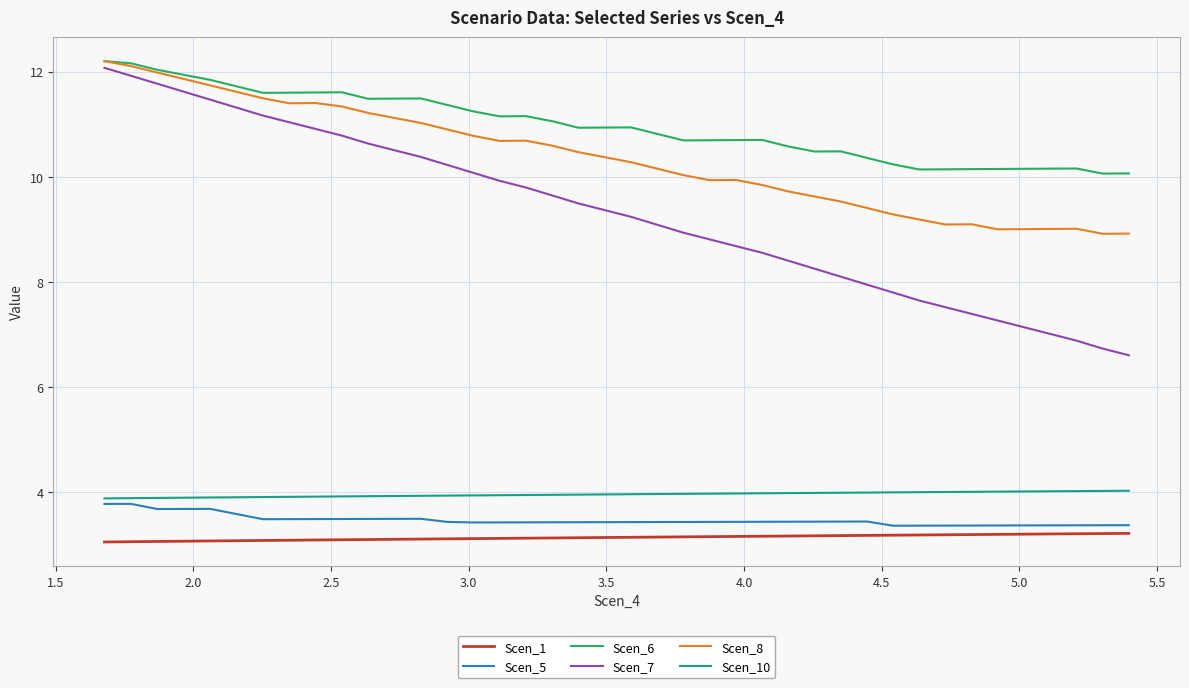

Which series has the largest range (max minus min)?

Scen_7